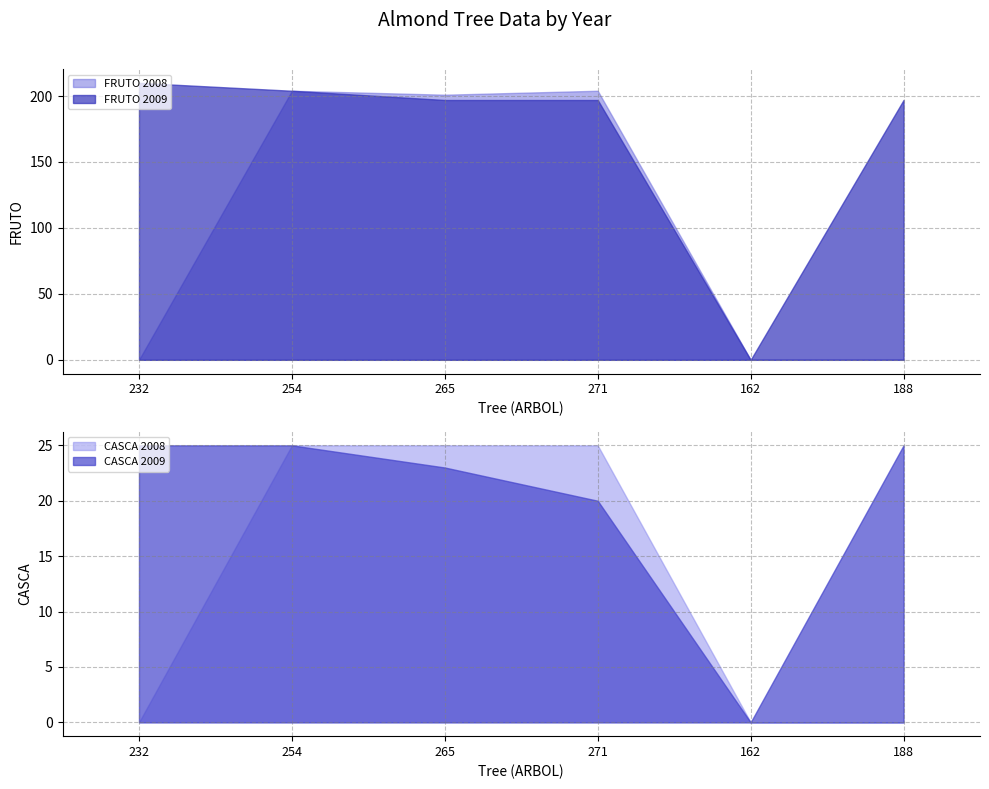

What is the label of the 6th point from the left?

188